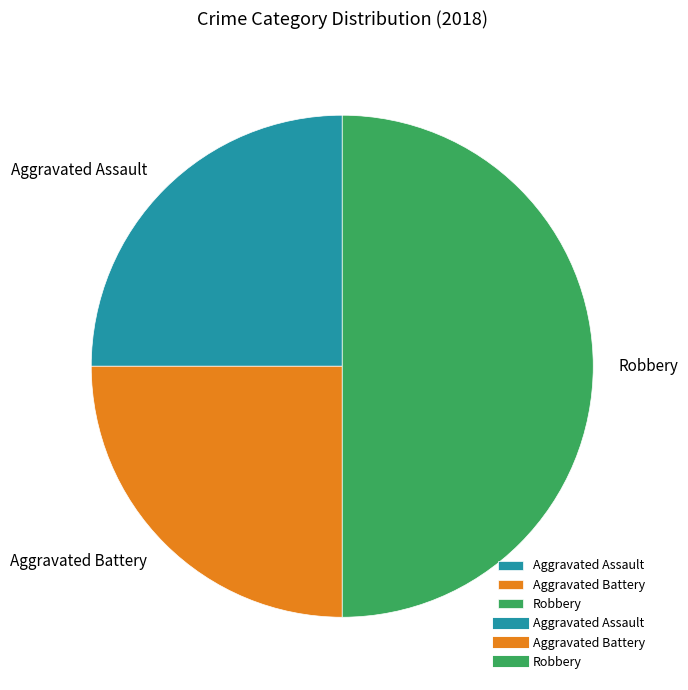

Which slice is the largest?

Robbery